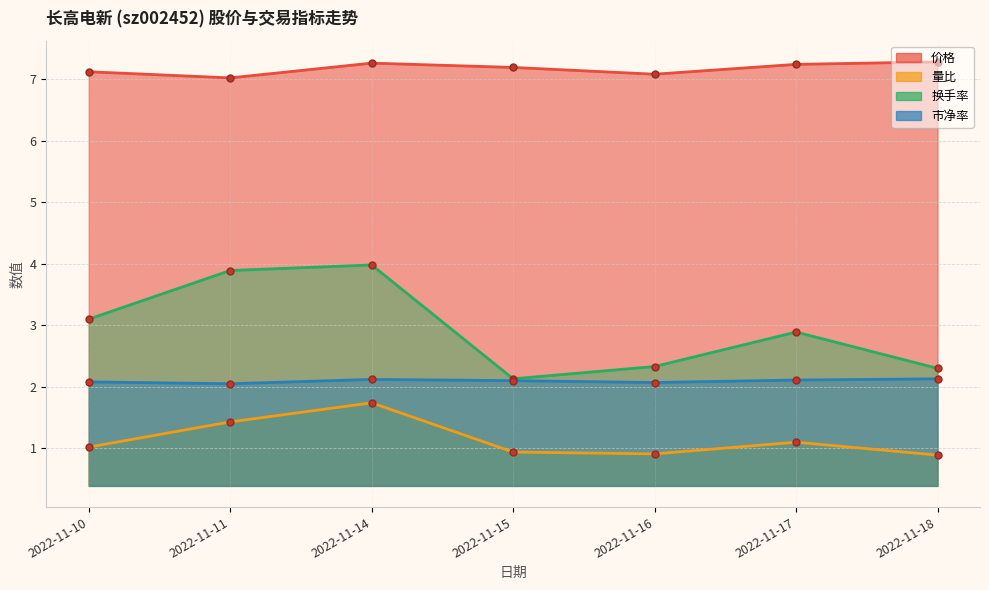

Rank the series by their maximum value, from highest to lowest.

价格, 换手率, 市净率, 量比